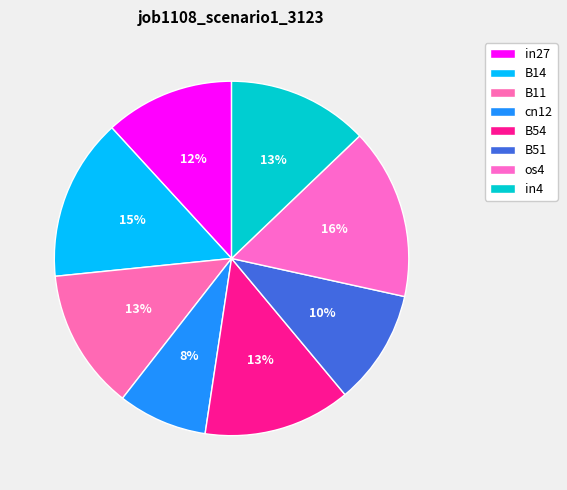

Is it true that in4 is 21% of the pie?

False